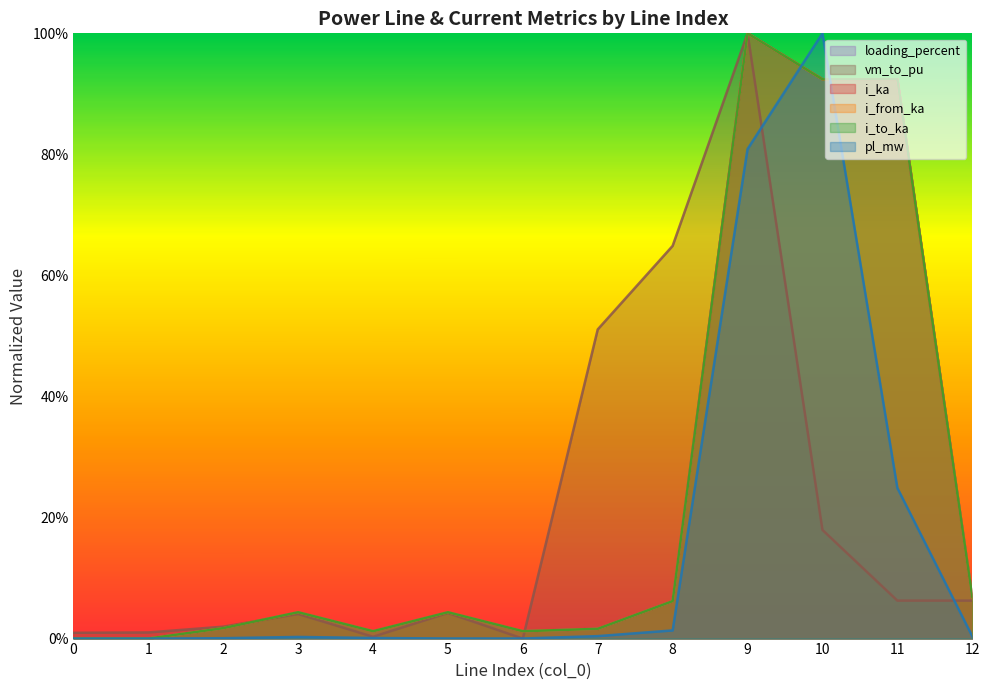

Reading left to right, list all the values displayed in this chart.

pl_mw: 0=0.0	1=0.0	2=0.0	3=0.0	4=0.0	5=0.0	6=0.0	7=0.0	8=0.0	9=0.8	10=1.0	11=0.2	12=0.0
i_from_ka: 0=0.0	1=0.0	2=0.0	3=0.0	4=0.0	5=0.0	6=0.0	7=0.0	8=0.1	9=1.0	10=0.9	11=0.9	12=0.1
i_to_ka: 0=0.0	1=0.0	2=0.0	3=0.0	4=0.0	5=0.0	6=0.0	7=0.0	8=0.1	9=1.0	10=0.9	11=0.9	12=0.1
i_ka: 0=0.0	1=0.0	2=0.0	3=0.0	4=0.0	5=0.0	6=0.0	7=0.0	8=0.1	9=1.0	10=0.9	11=0.9	12=0.1
loading_percent: 0=0.0	1=0.0	2=0.0	3=0.0	4=0.0	5=0.0	6=0.0	7=0.0	8=0.1	9=1.0	10=0.9	11=0.9	12=0.1
vm_to_pu: 0=0.0	1=0.0	2=0.0	3=0.0	4=0.0	5=0.0	6=0.0	7=0.5	8=0.6	9=1.0	10=0.2	11=0.1	12=0.1